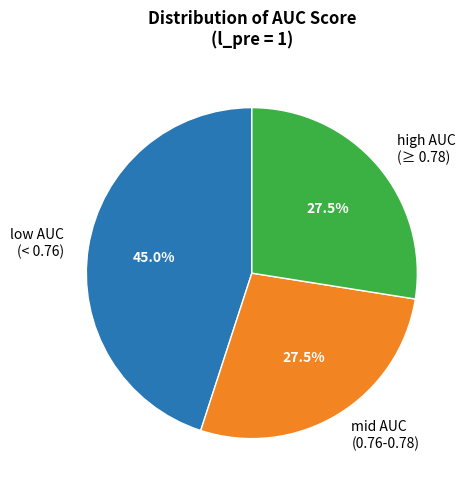

Between low AUC and high AUC, which is larger?

low AUC